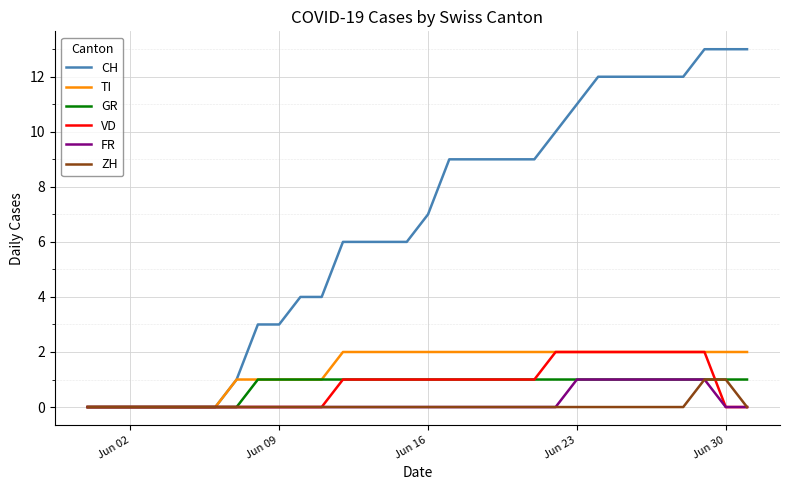

Which series has the largest range (max minus min)?

CH